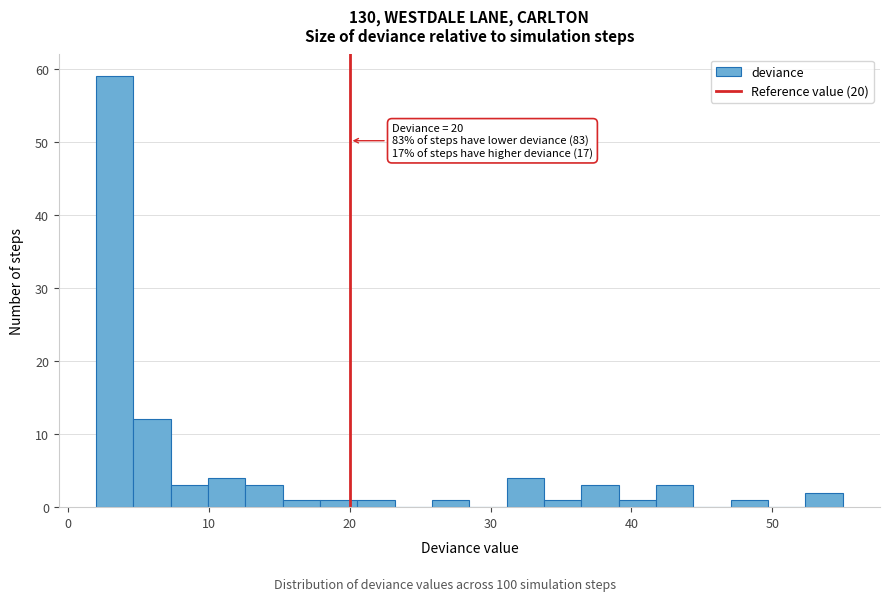

Around what value on the x-axis is the tallest bar? Give the approximate position of its centre, as read against the axis.

3